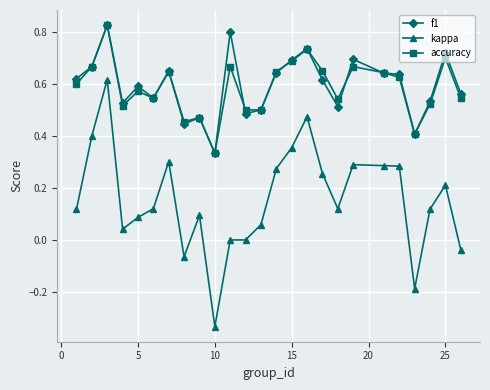

Count the number of data series in this chart.

3